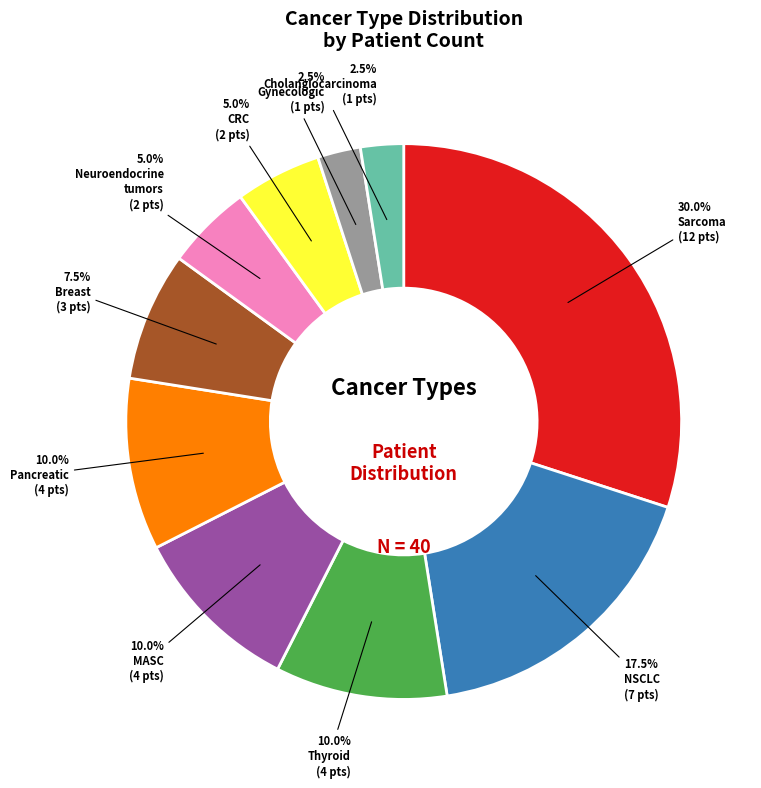

Is there a majority slice in this chart?

No